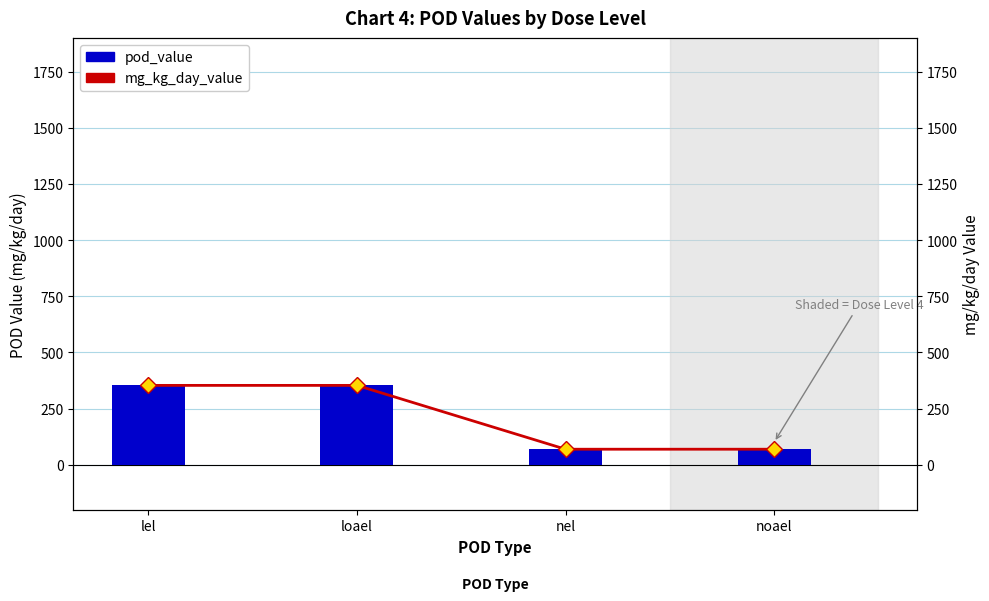

Rank the categories by pod_value value from highest to lowest.

lel, loael, nel, noael